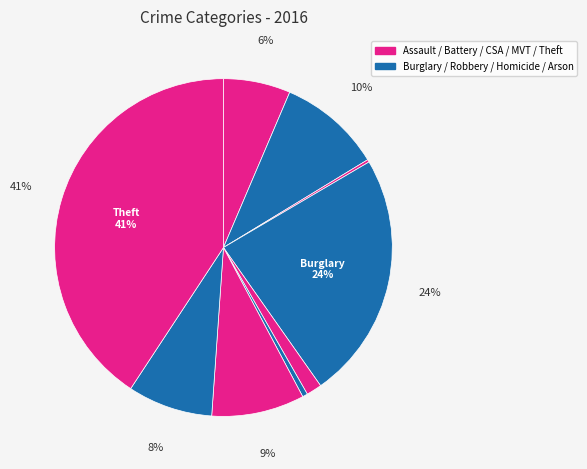

Which slice is the largest?

Theft